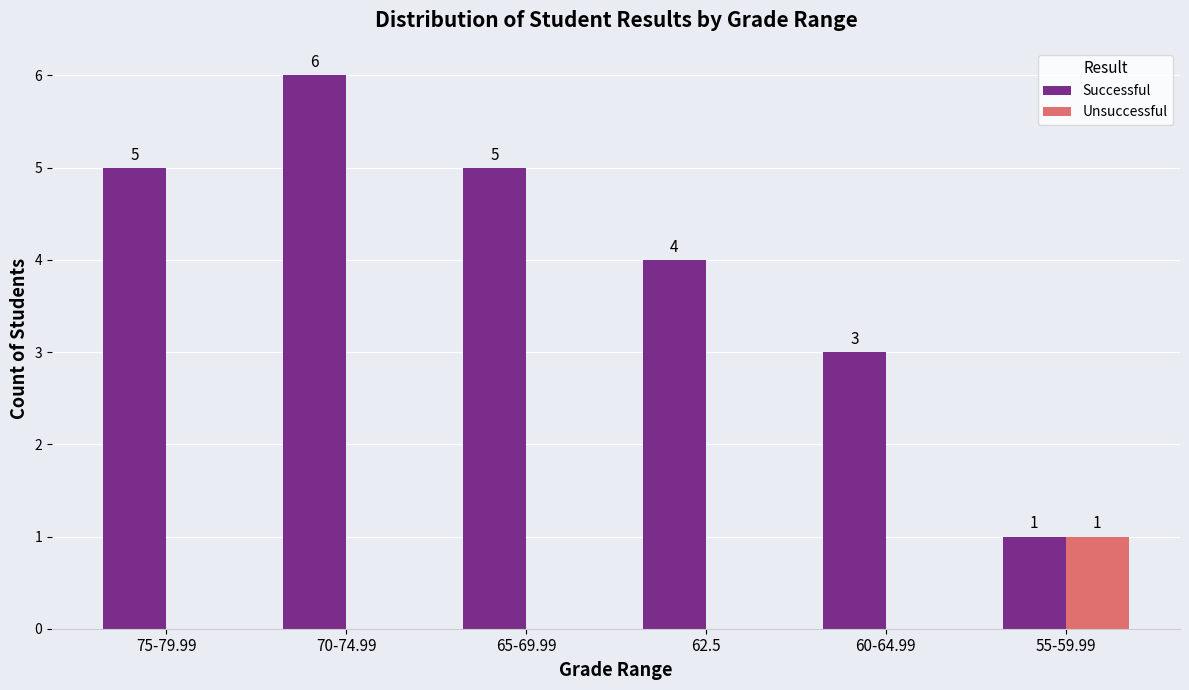

At which category does the chart reach its peak across all series?

70-74.99